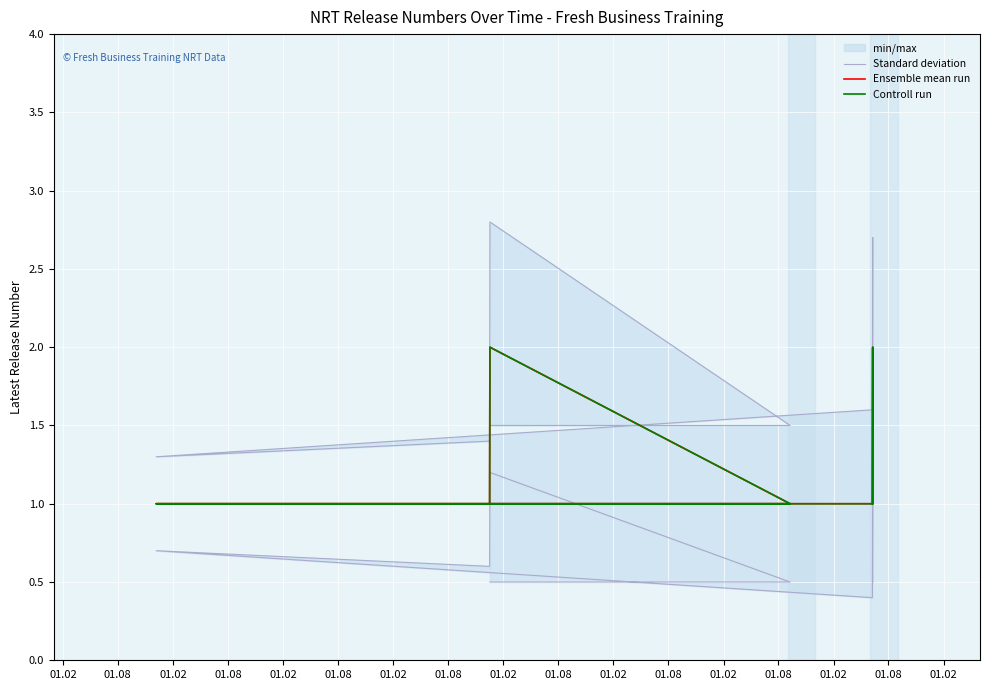

Count the Ensemble mean run values in the range 1 to 2.

15